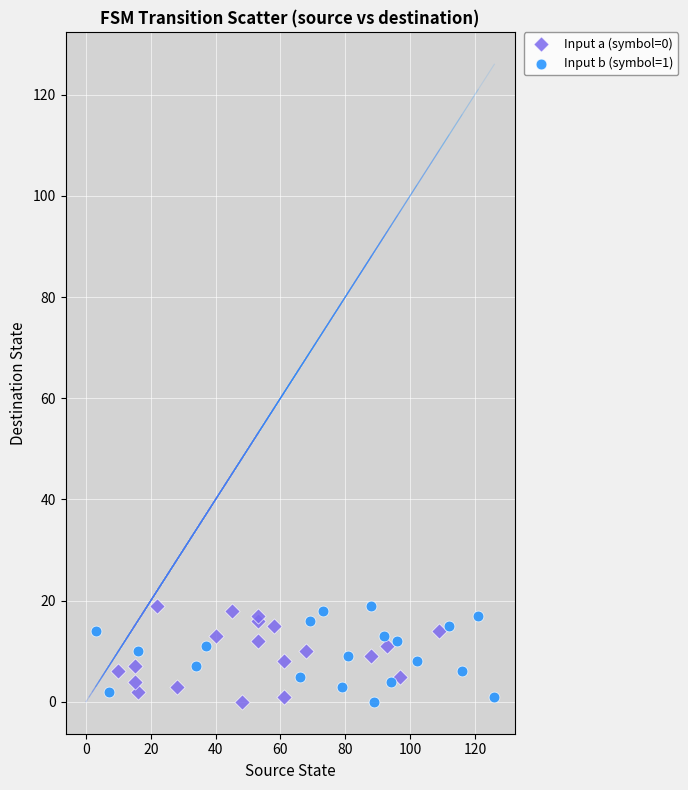

What are all the series names shown in the legend?

Input a (symbol=0), Input b (symbol=1)